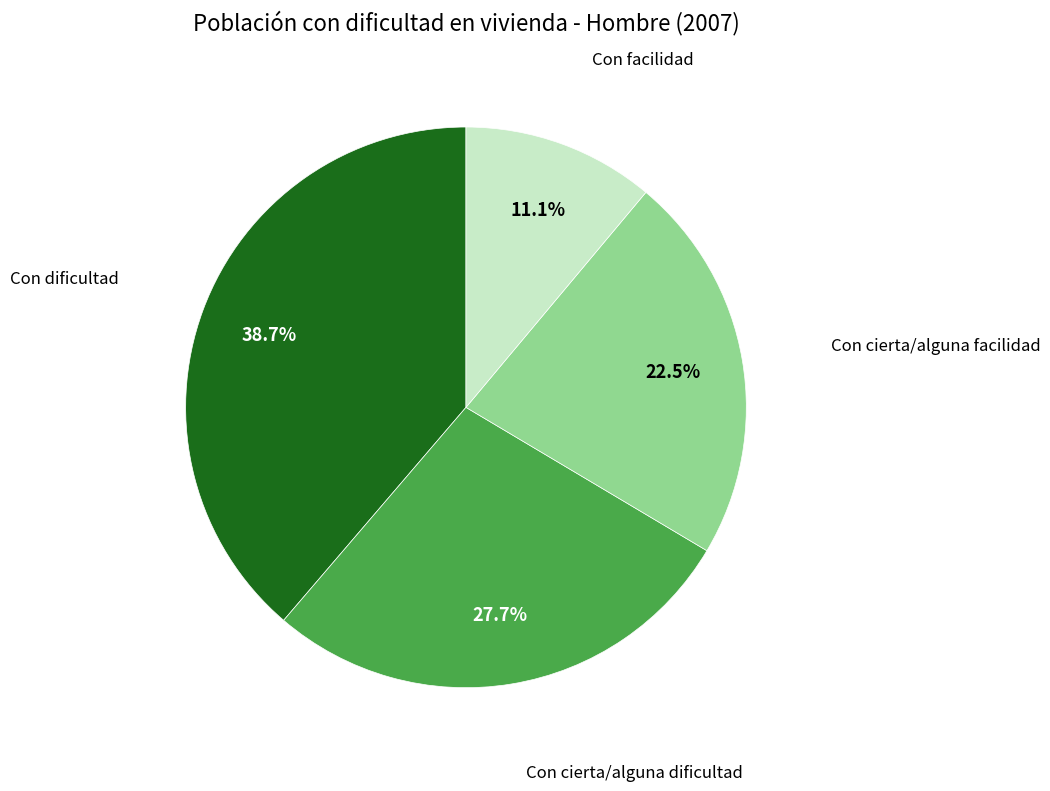

Does any single category account for the majority?

No